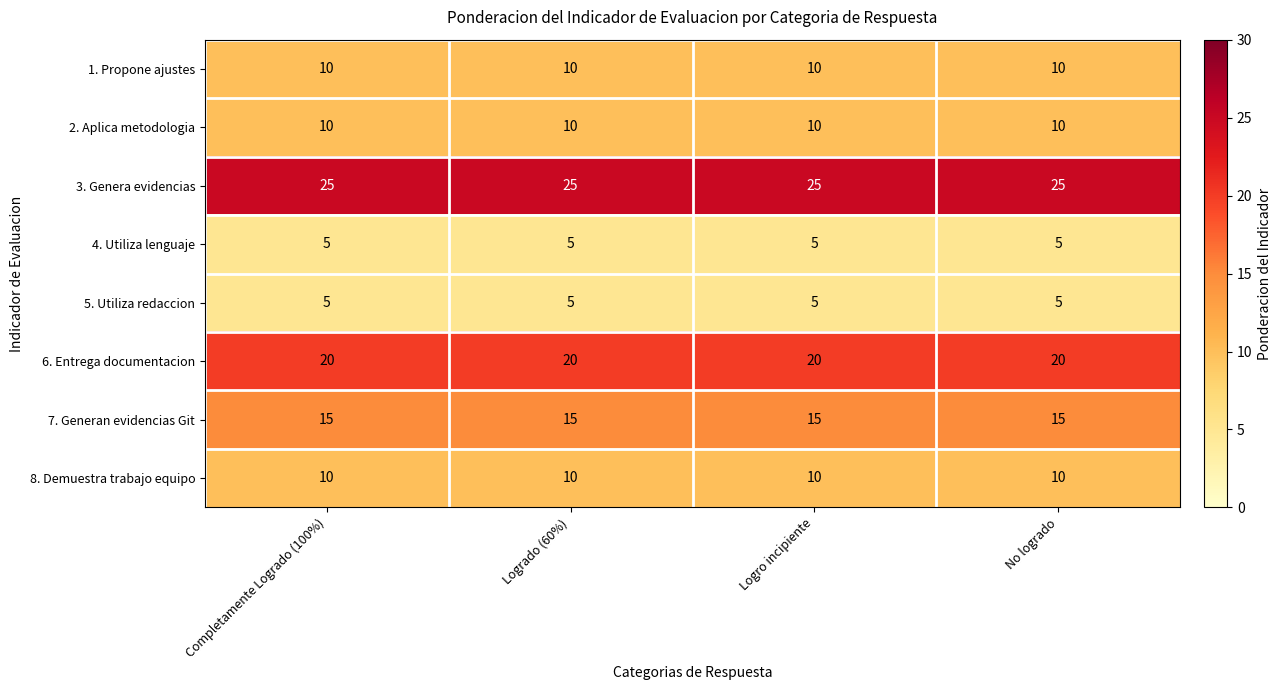

What is the spread (max minus min) of values at Logrado (60%)?

20